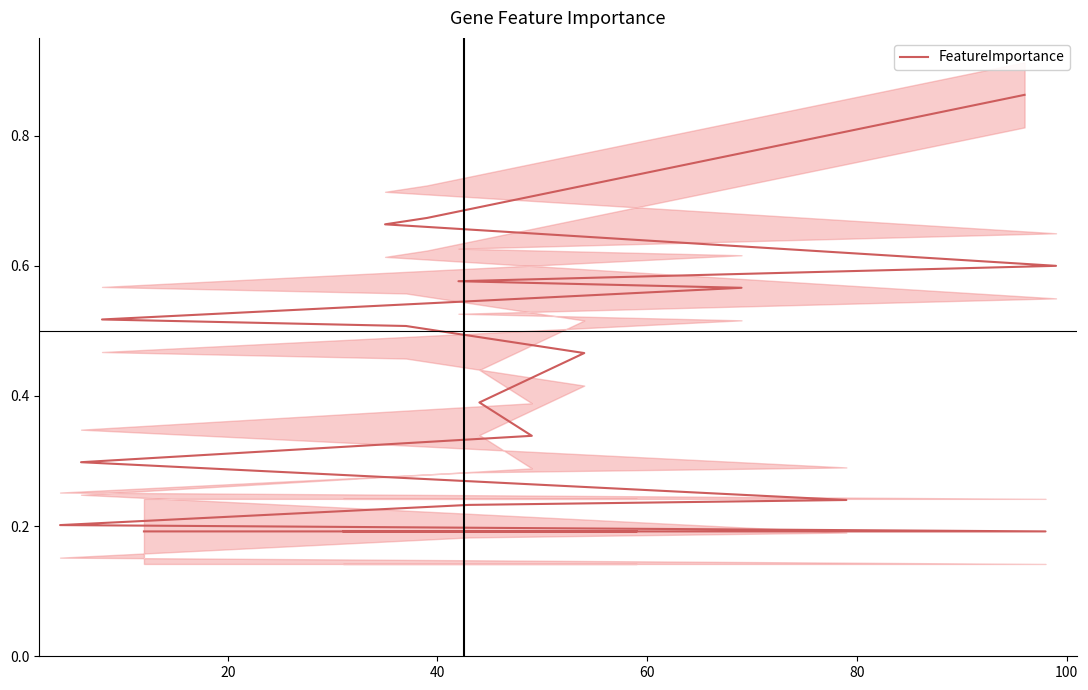

What is the sum of all values?

8.2